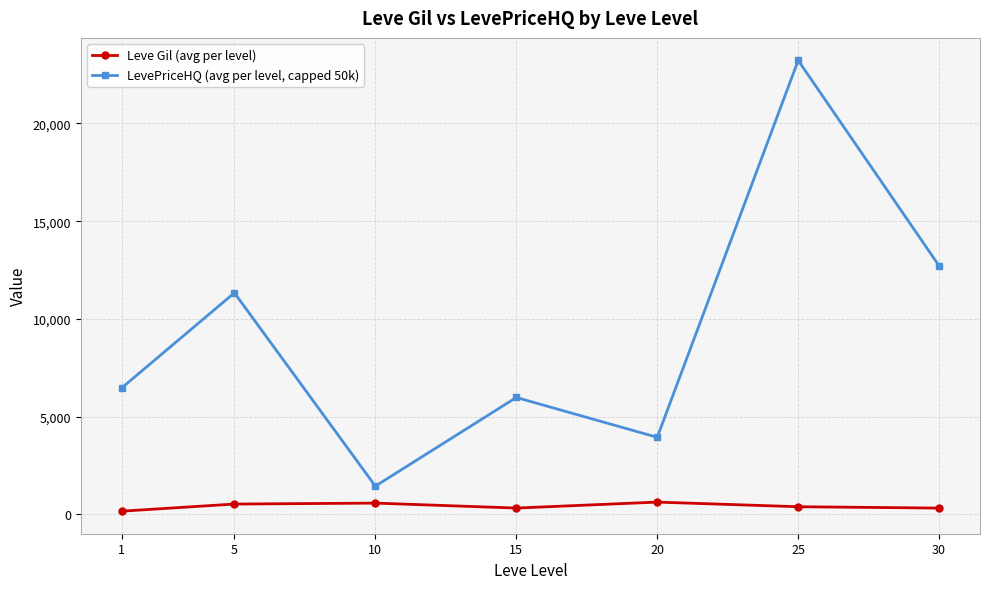

How many interior local peaks does the Leve Gil (avg per level) series have?

2